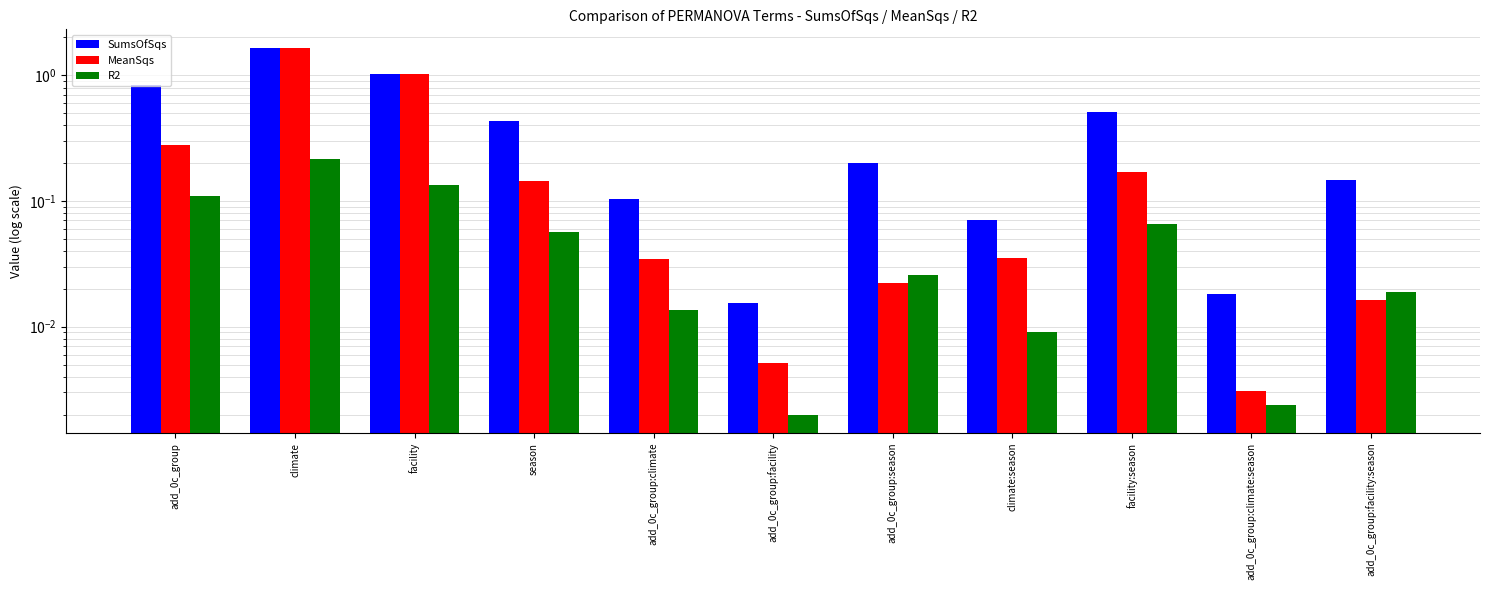

Reading left to right, list all the values displayed in this chart.

SumsOfSqs: add_0c_group=0.8	climate=1.7	facility=1.0	season=0.4	add_0c_group:climate=0.1	add_0c_group:facility=0.0	add_0c_group:season=0.2	climate:season=0.1	facility:season=0.5	add_0c_group:climate:season=0.0	add_0c_group:facility:season=0.1
MeanSqs: add_0c_group=0.3	climate=1.7	facility=1.0	season=0.1	add_0c_group:climate=0.0	add_0c_group:facility=0.0	add_0c_group:season=0.0	climate:season=0.0	facility:season=0.2	add_0c_group:climate:season=0.0	add_0c_group:facility:season=0.0
R2: add_0c_group=0.1	climate=0.2	facility=0.1	season=0.1	add_0c_group:climate=0.0	add_0c_group:facility=0.0	add_0c_group:season=0.0	climate:season=0.0	facility:season=0.1	add_0c_group:climate:season=0.0	add_0c_group:facility:season=0.0